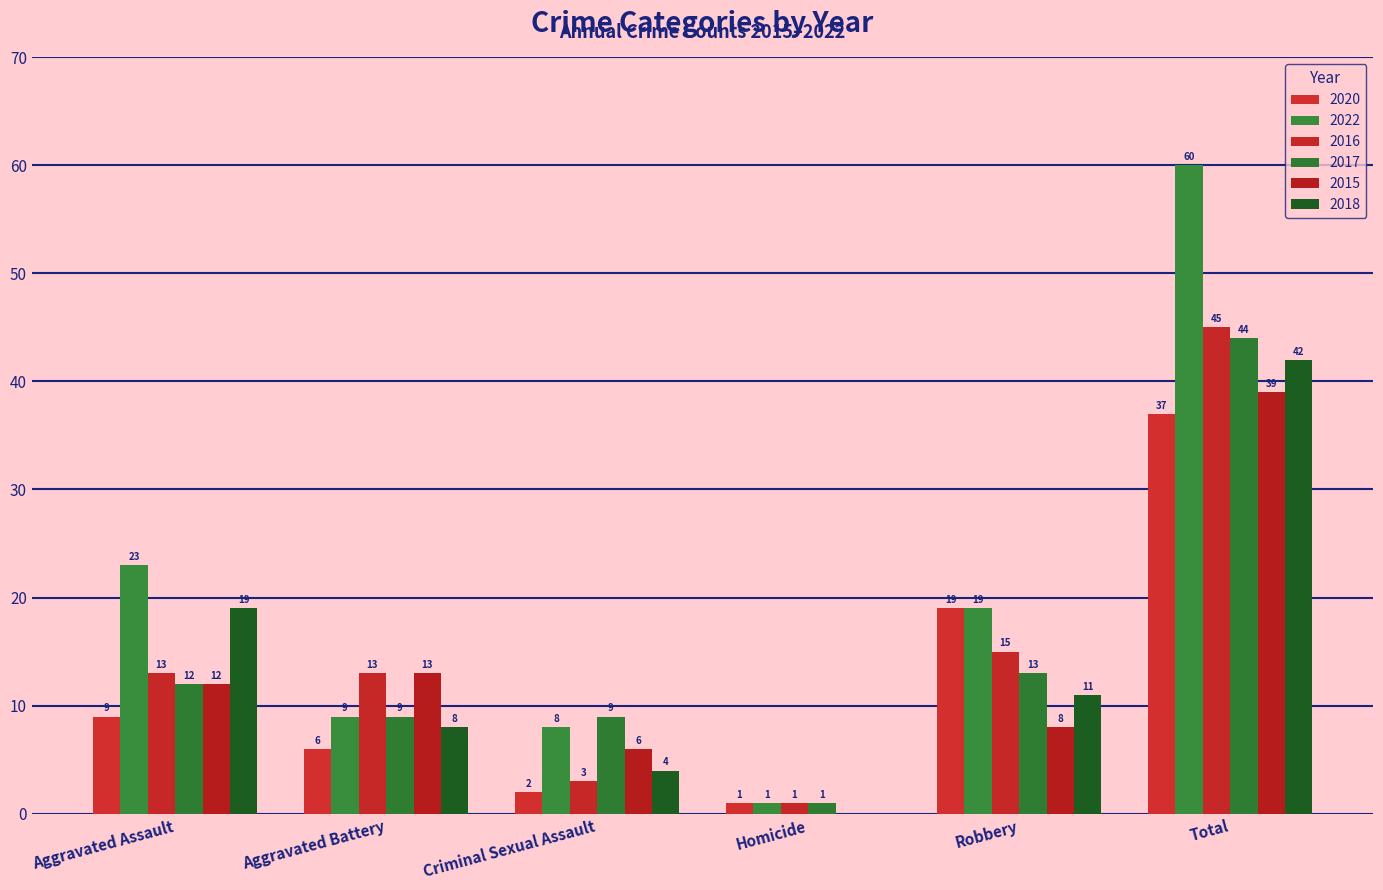

How many groups of bars are there?

6